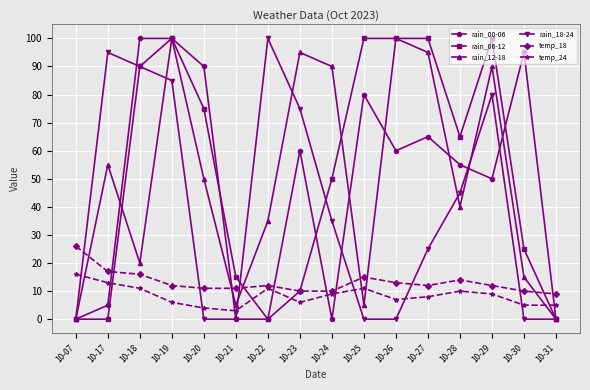

At which label does rain_12-18 first exceed 50?

10-17